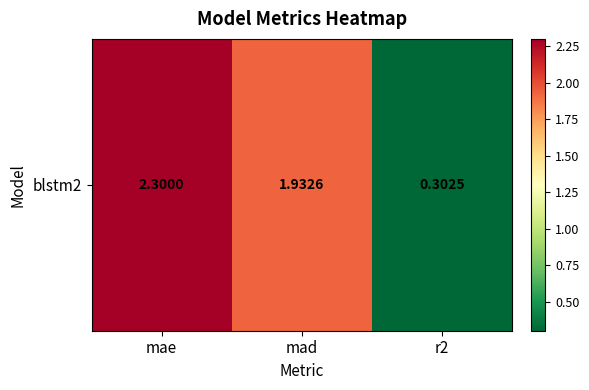

Approximately how many times larger is the value at r2 compared to mae?

0.1